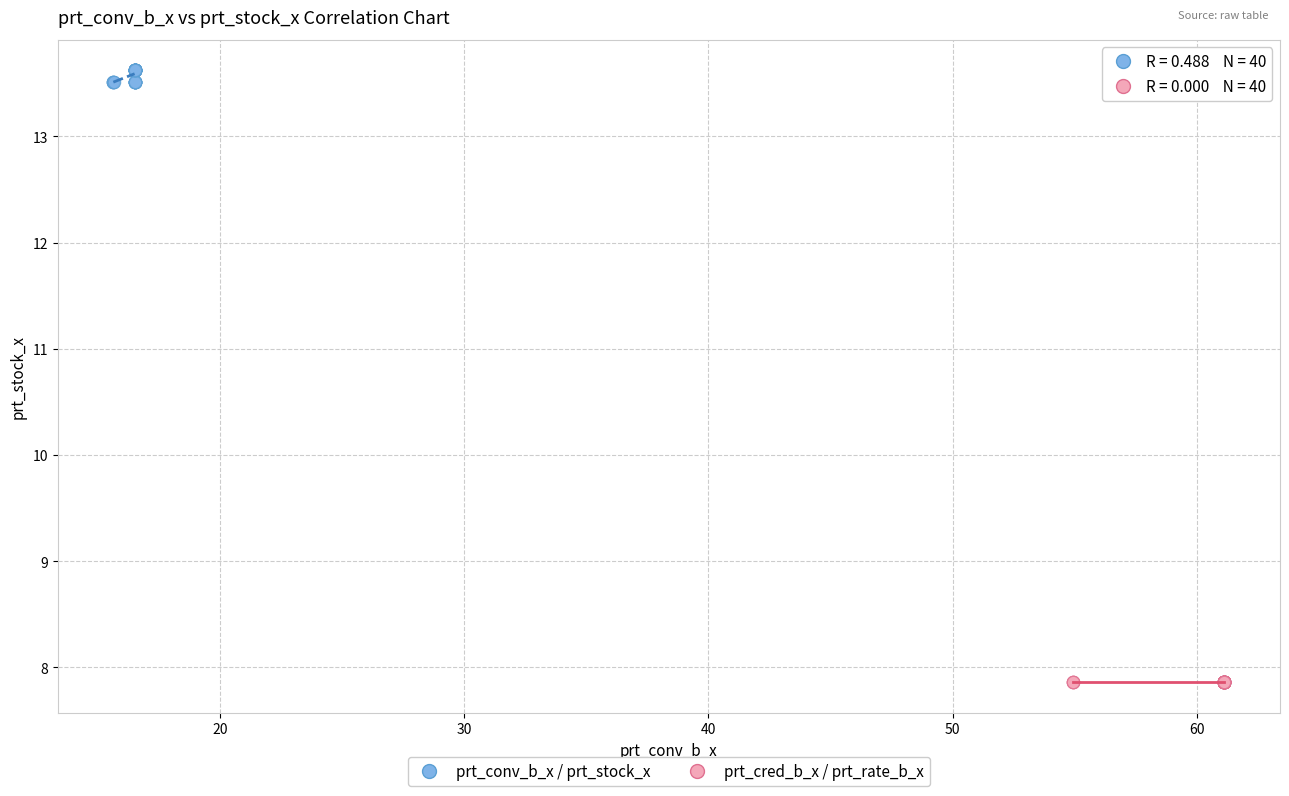

Which series reaches the minimum Y coordinate?

prt_cred_b_x / prt_rate_b_x